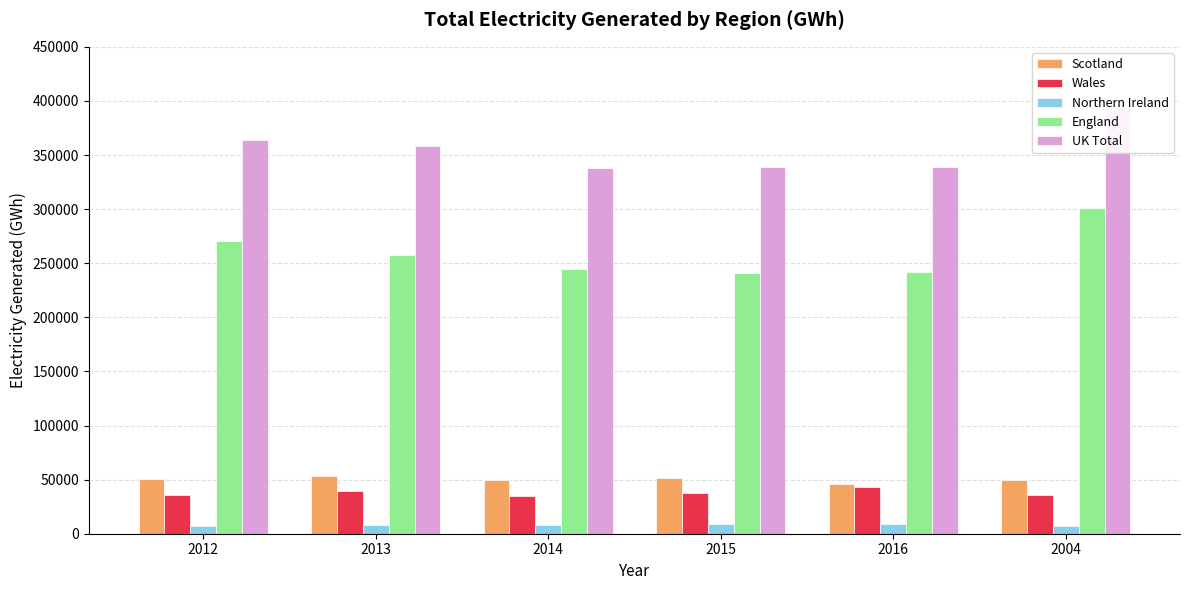

Rank the categories by England value from highest to lowest.

2004, 2012, 2013, 2014, 2016, 2015